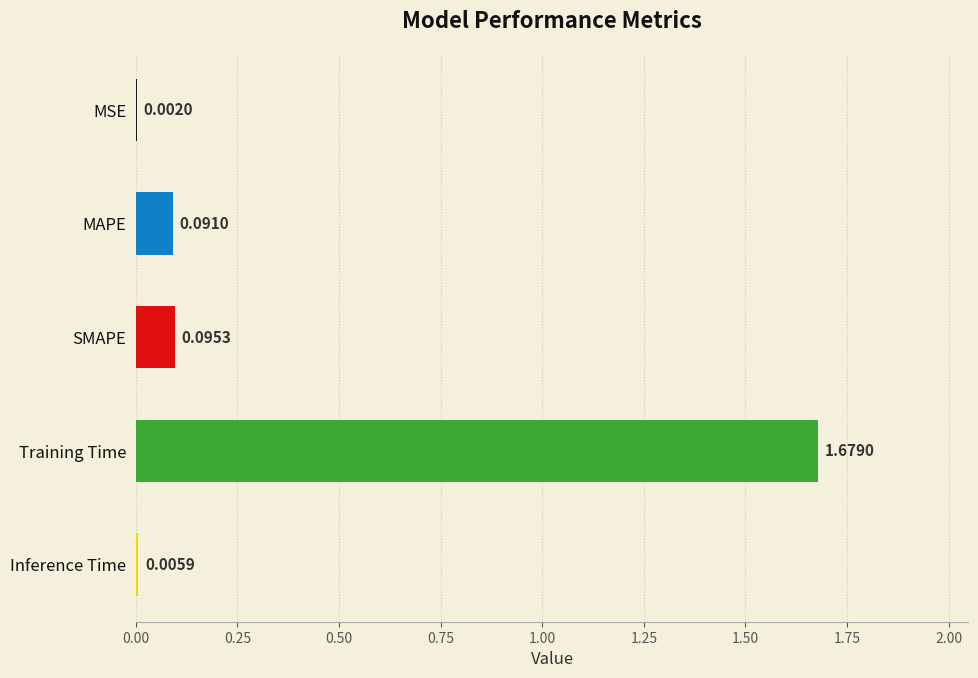

Are the bars horizontal?

Yes